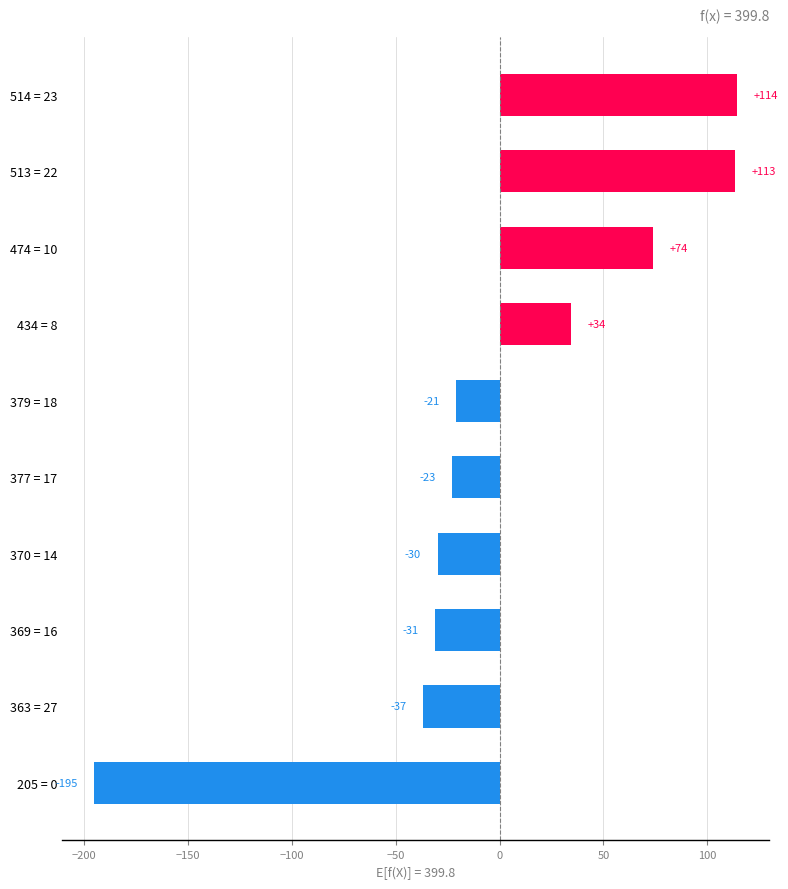

How many bars are there in total?

10